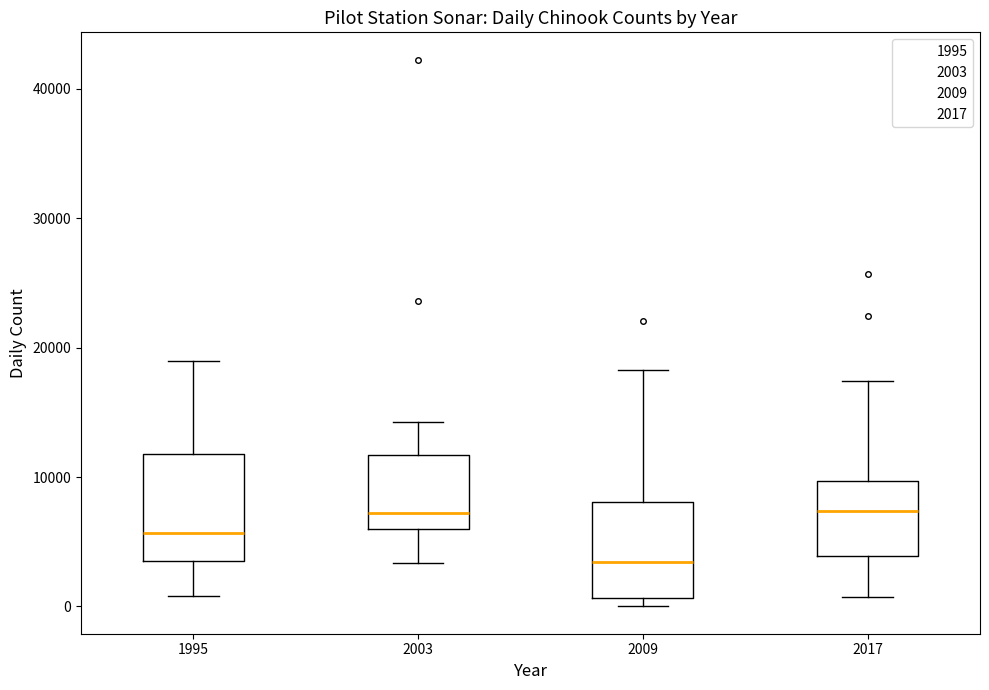

Reading left to right, read every box against the y-axis: the position of its median line, the range the box covers, and the ends of its whiskers. The values are not printed on the chart, so give them approximately, as read against the axis.

1995: median 6000, box 4000 to 12000, whiskers 1000 to 19000
2003: median 7000, box 6000 to 12000, whiskers 3000 to 14000
2009: median 3000, box 1000 to 8000, whiskers 0 to 18000
2017: median 7000, box 4000 to 10000, whiskers 1000 to 17000